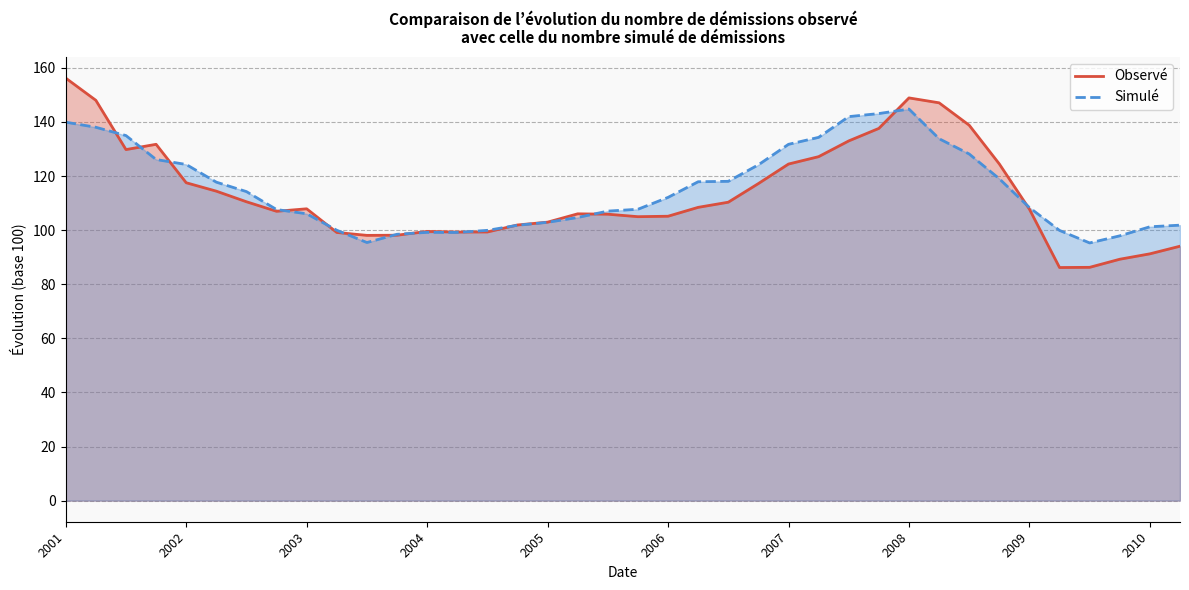

What is the difference between the Observé values at 19 and 27?

32.6